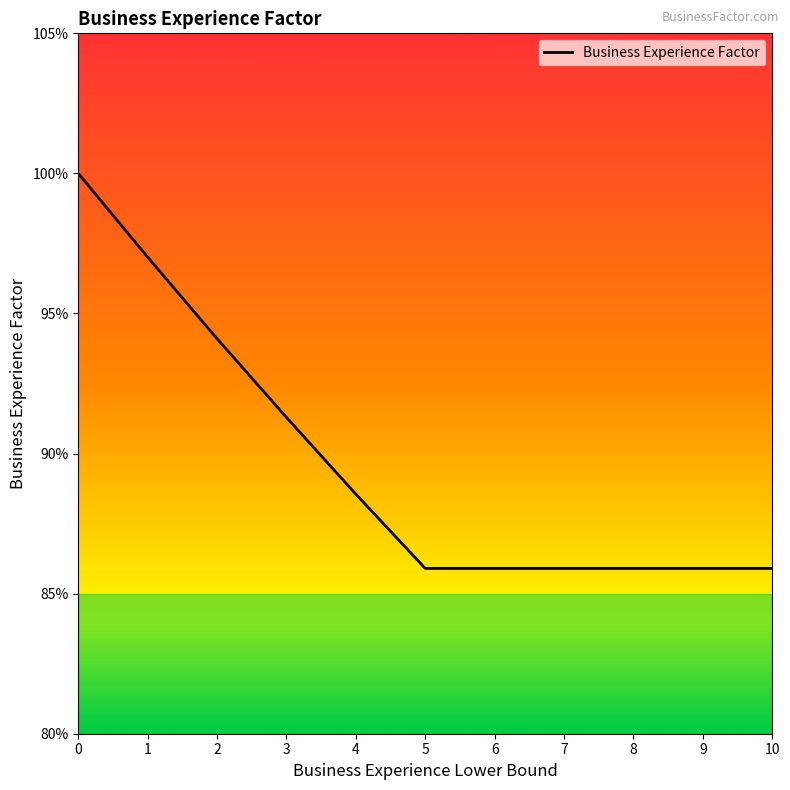

What is the minimum value shown in the chart?

0.9